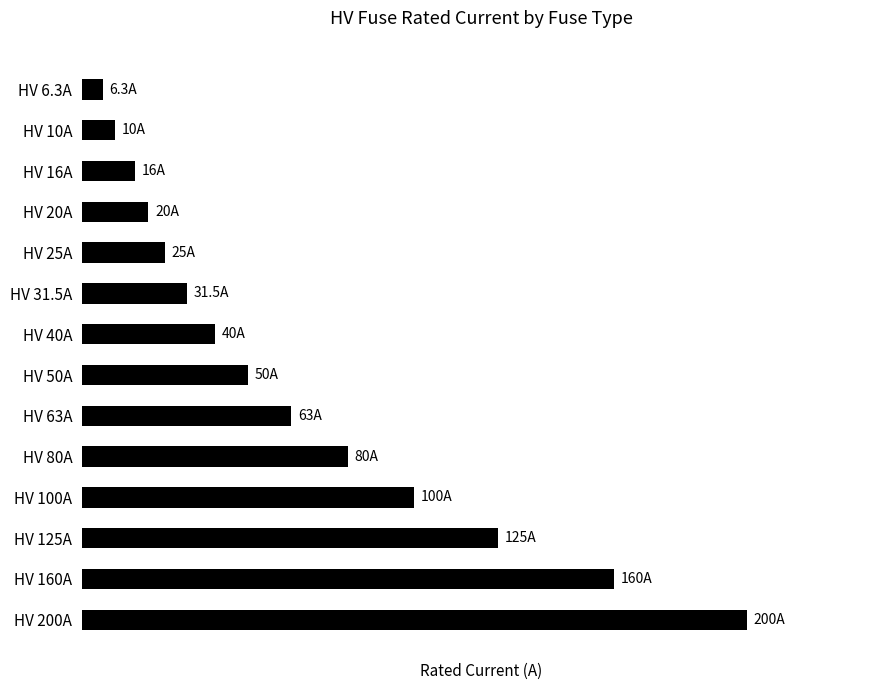

Which category has the highest value across all series?

HV 200A